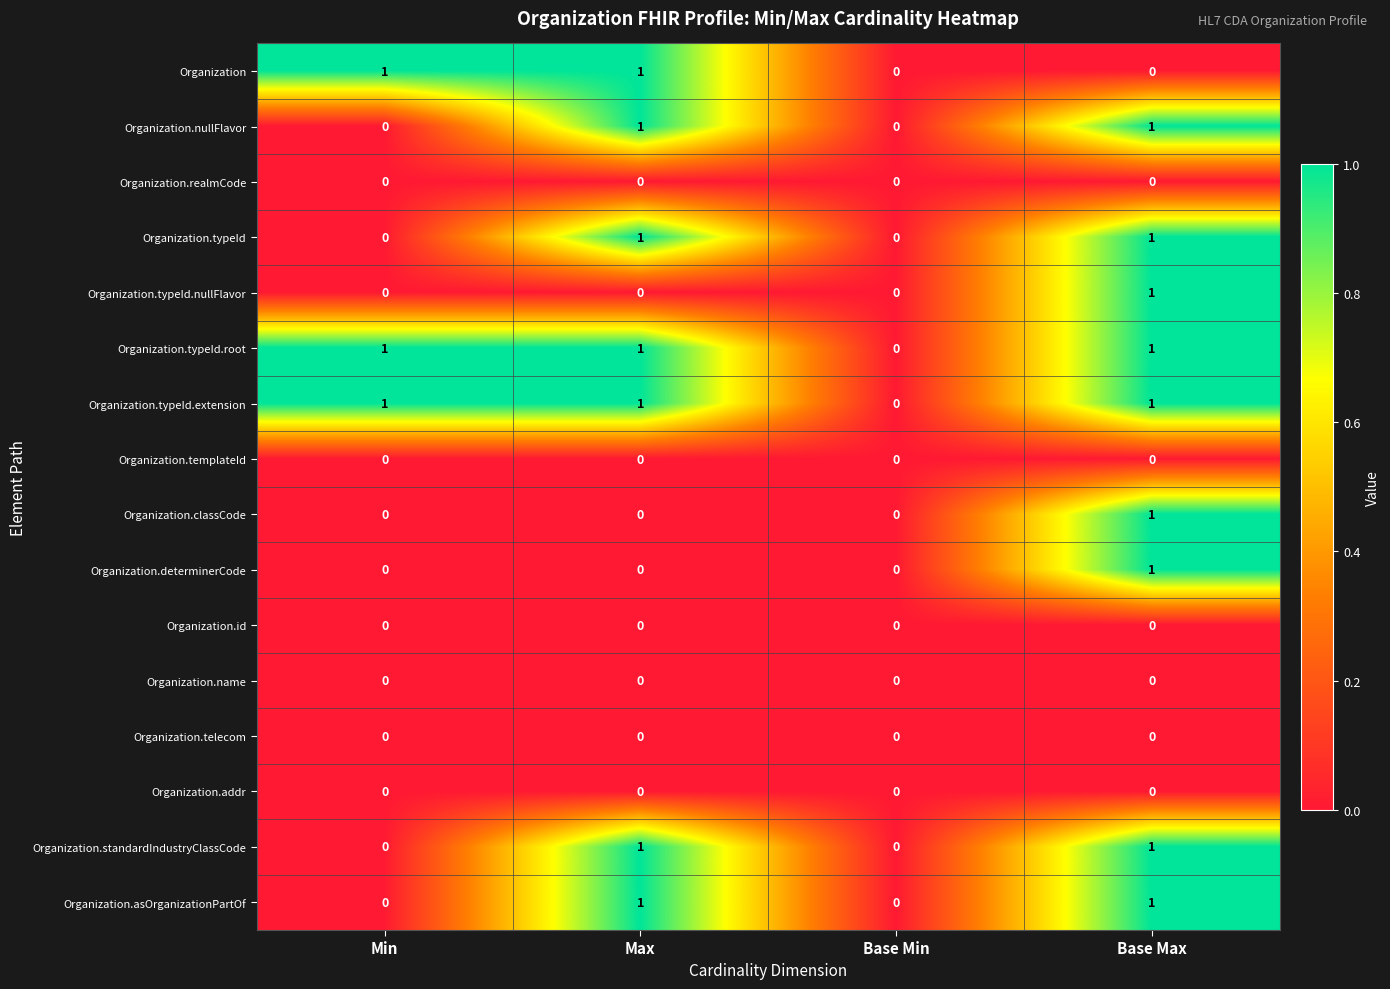

True or false: Organization.typeId.nullFlavor has a value of 0 at Max.

True